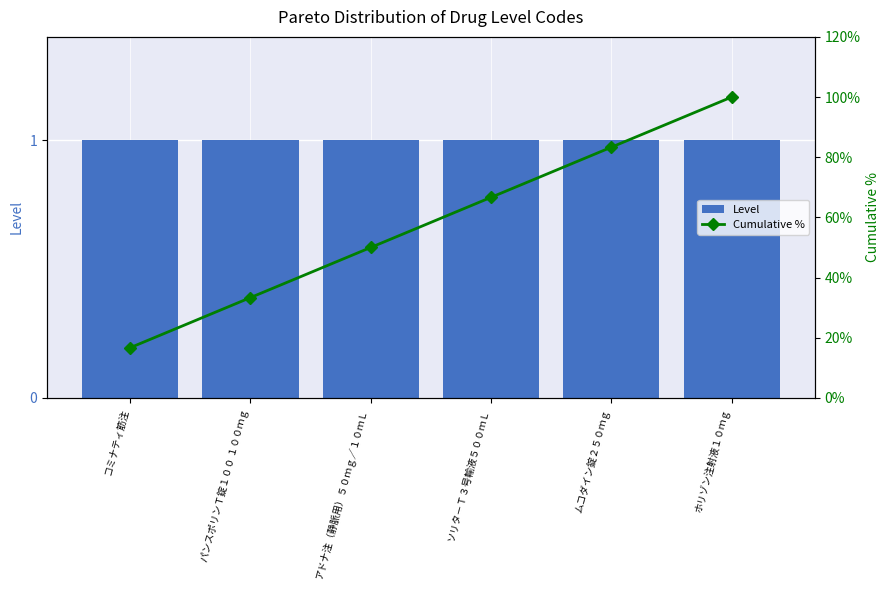

List the series in order of their peak value, lowest first.

Level, Cumulative %